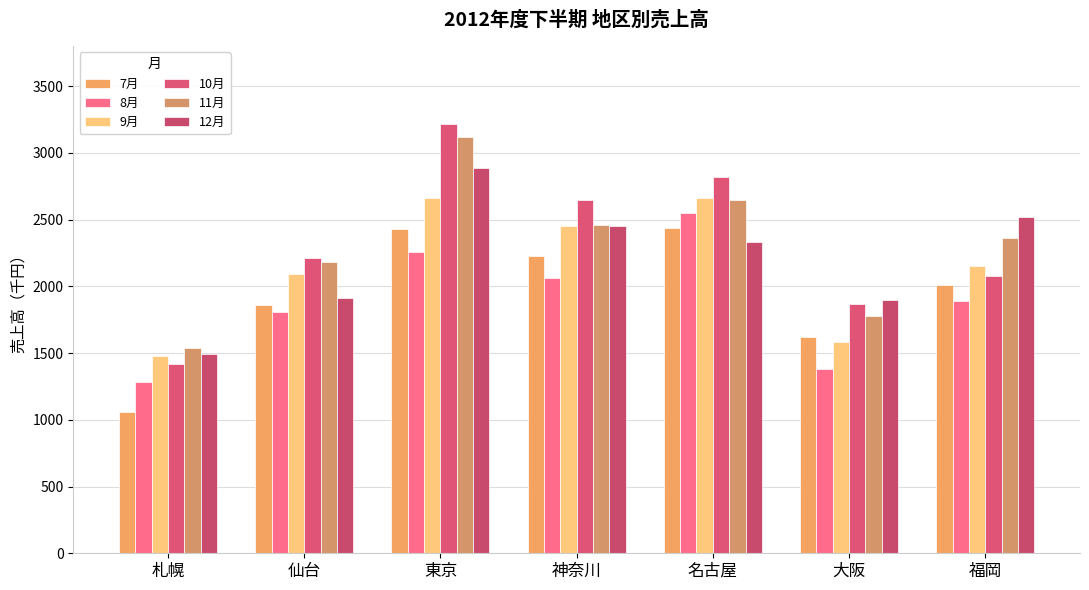

At 札幌, list the series in order from largest to smallest.

11月, 12月, 9月, 10月, 8月, 7月